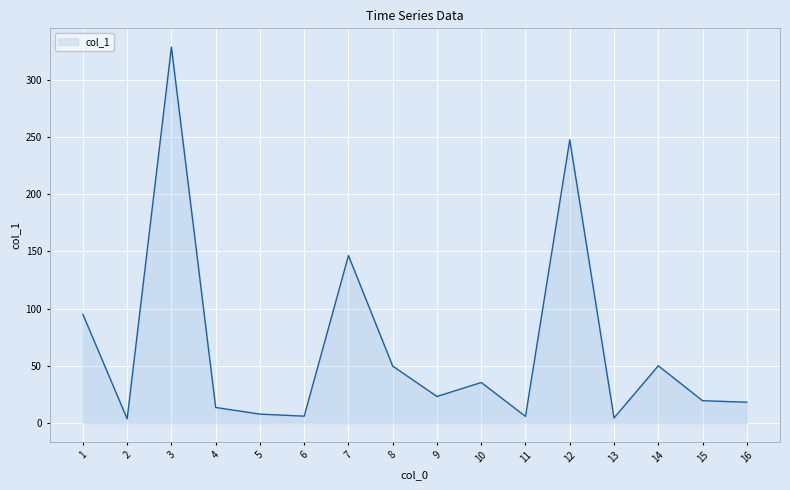

Which has a higher value, 8 or 15?

8